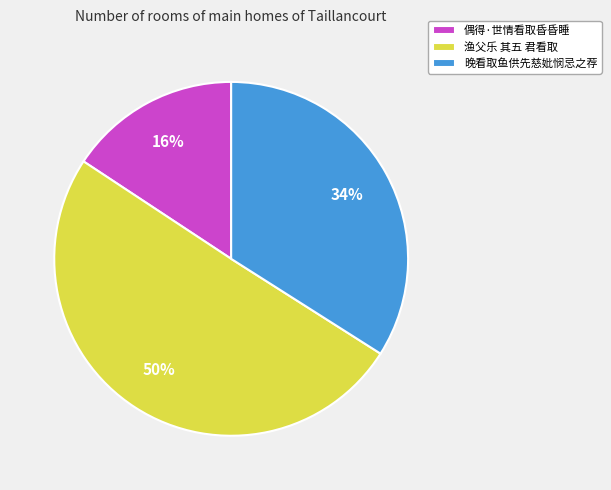

Rank the categories by value from lowest to highest.

偶得·世情看取昏昏睡, 晚看取鱼供先慈妣悯忌之荐, 渔父乐 其五 君看取